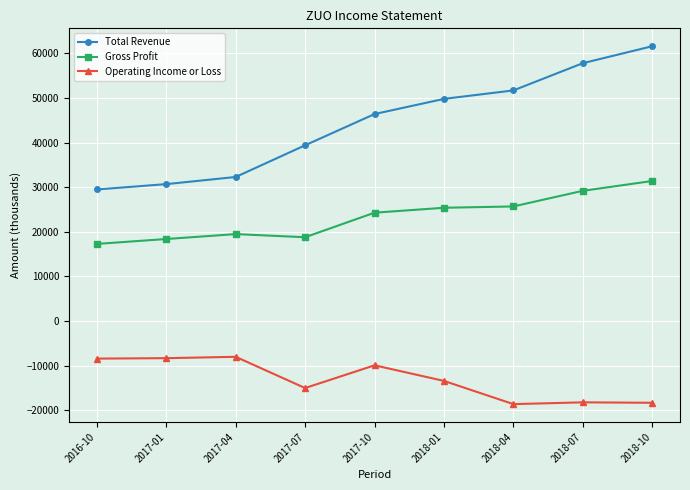

What is the difference between the Total Revenue values at 2018-07 and 2016-10?

28300